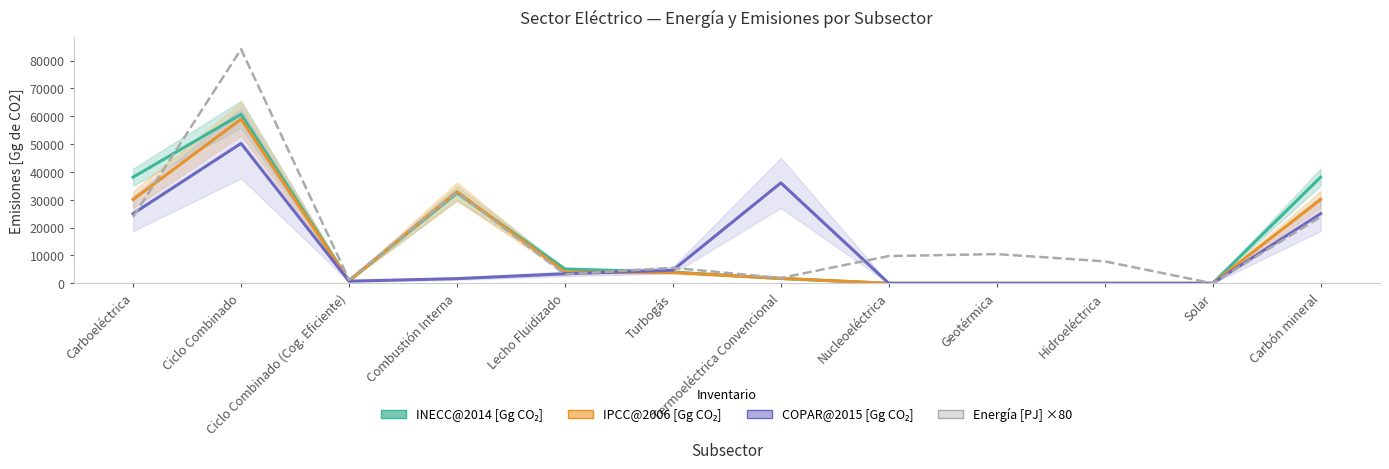

What are all the series names shown in the legend?

INECC@2014 [Gg CO₂], IPCC@2006 [Gg CO₂], COPAR@2015 [Gg CO₂], Energía [PJ] ×80